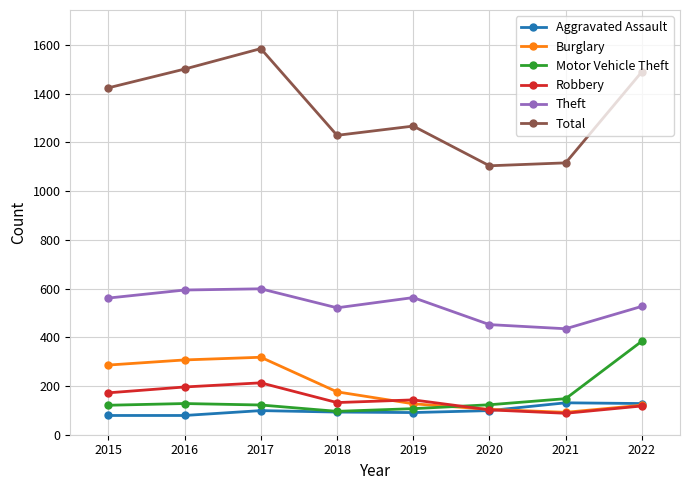

How many distinct data groups are displayed?

6